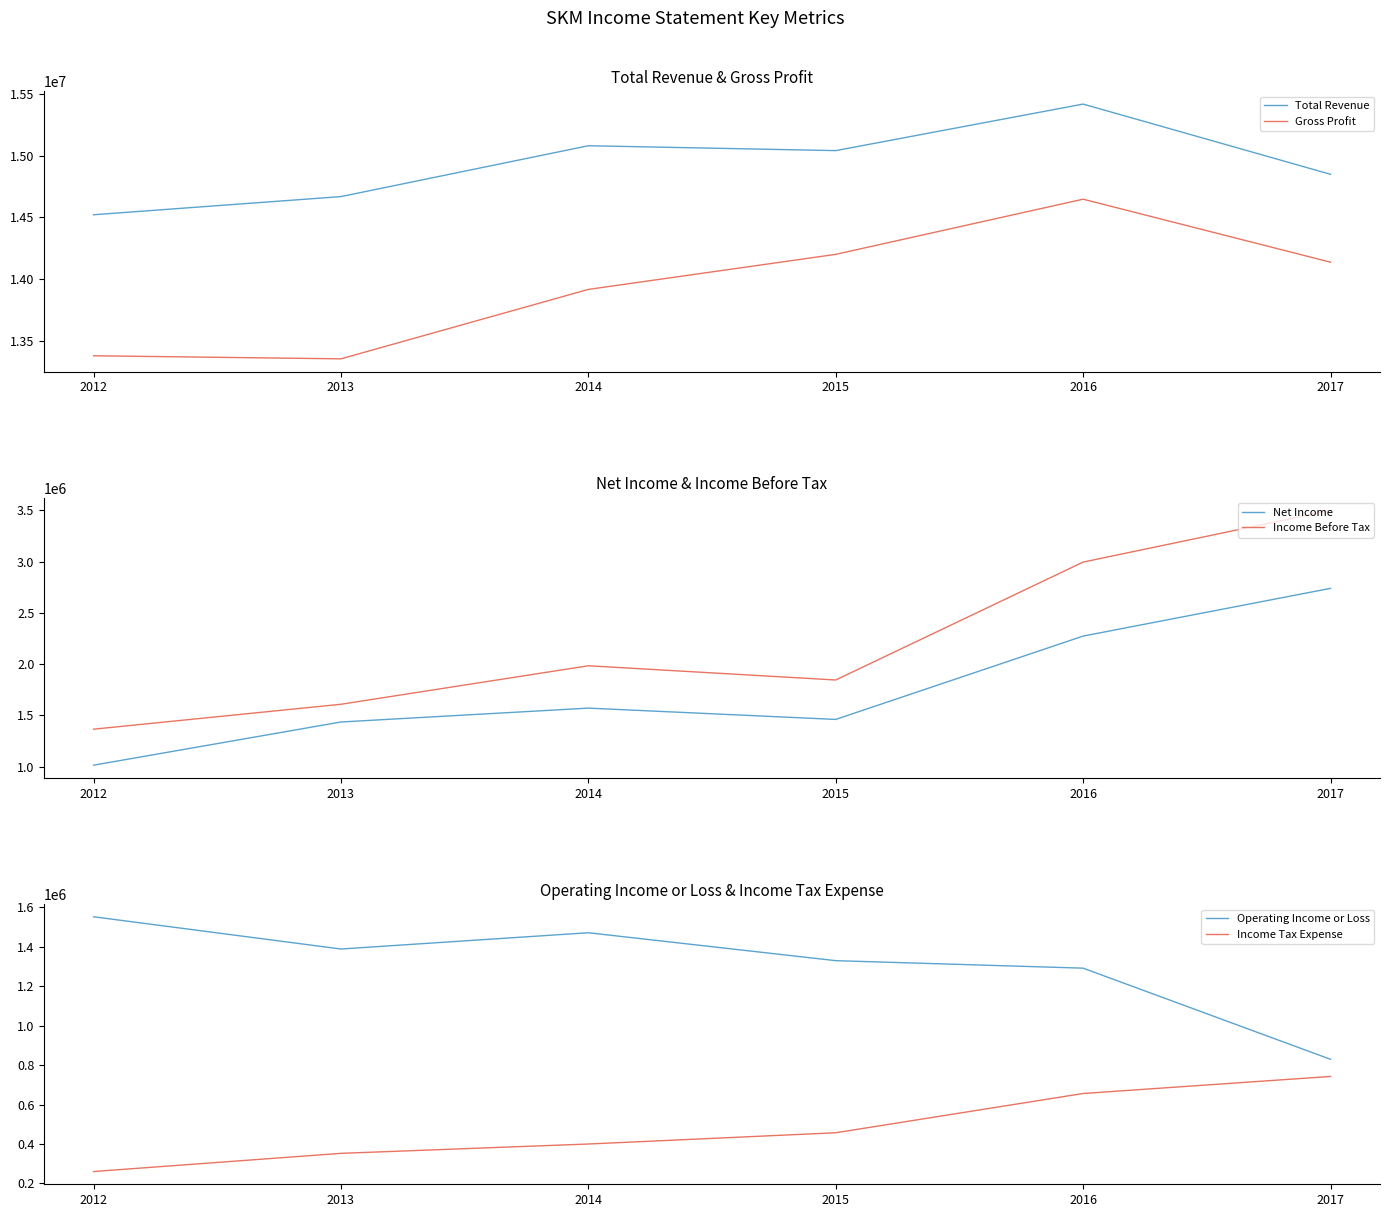

List the labels in order of Gross Profit value, smallest first.

2013, 2012, 2014, 2017, 2015, 2016